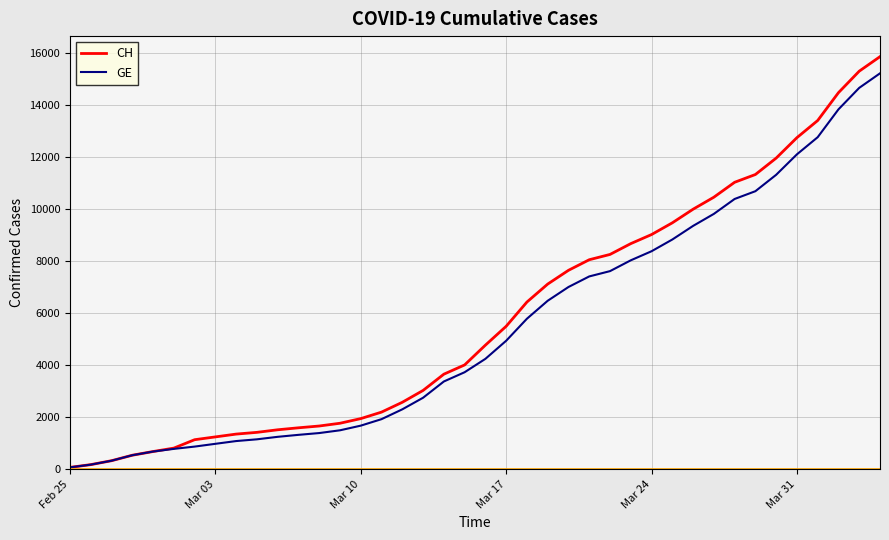

Count the number of data series in this chart.

2